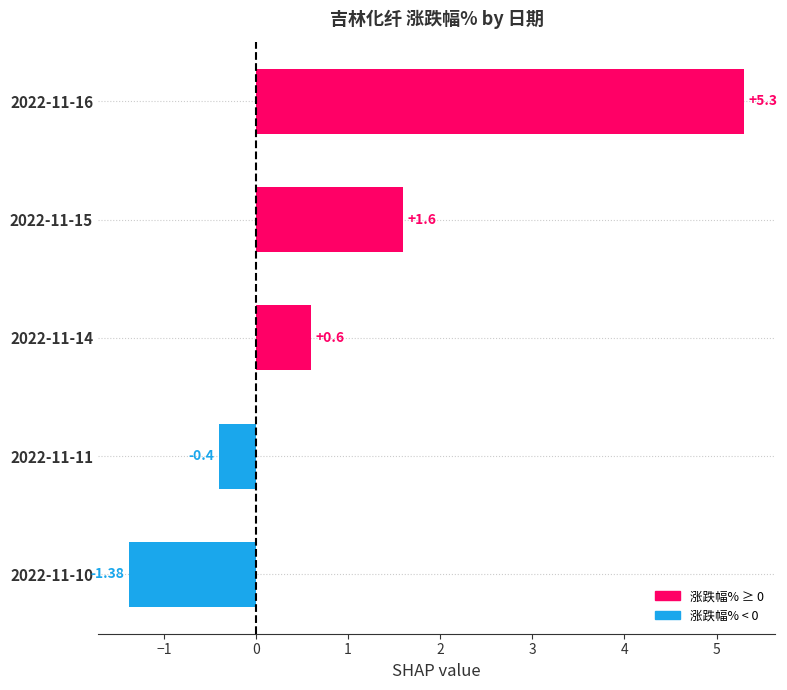

Rank the categories by value from lowest to highest.

2022-11-10, 2022-11-11, 2022-11-14, 2022-11-15, 2022-11-16